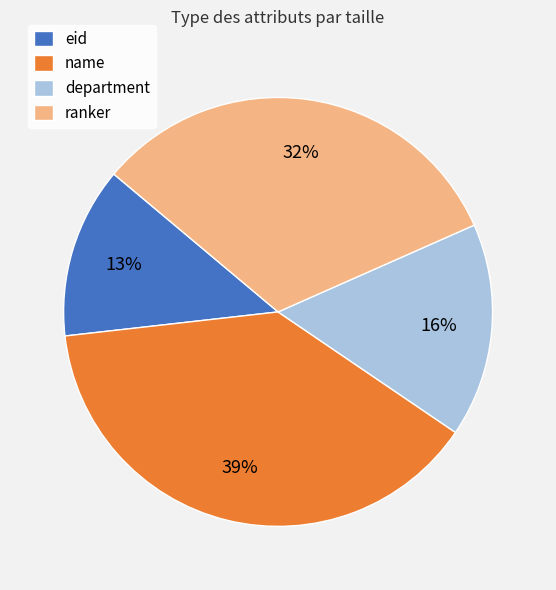

To the nearest percent, what portion does eid represent?

13%